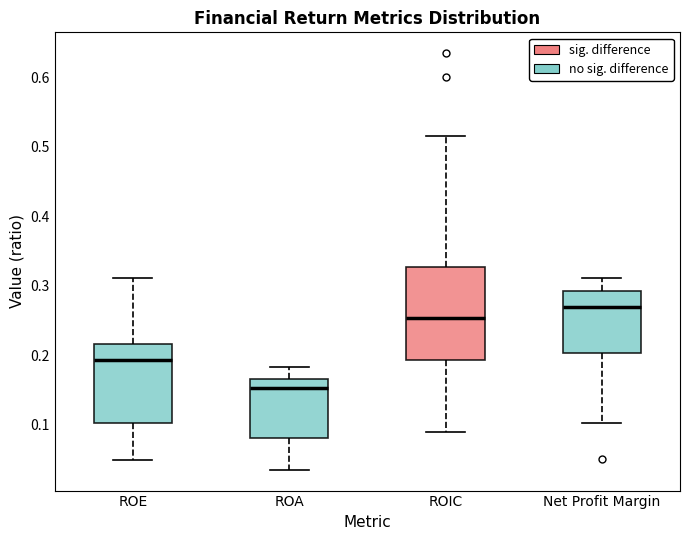

Where does the lower whisker of the box for Net Profit Margin end on the y-axis? The values are not printed on the chart, so give them approximately, as read against the axis.

0.10